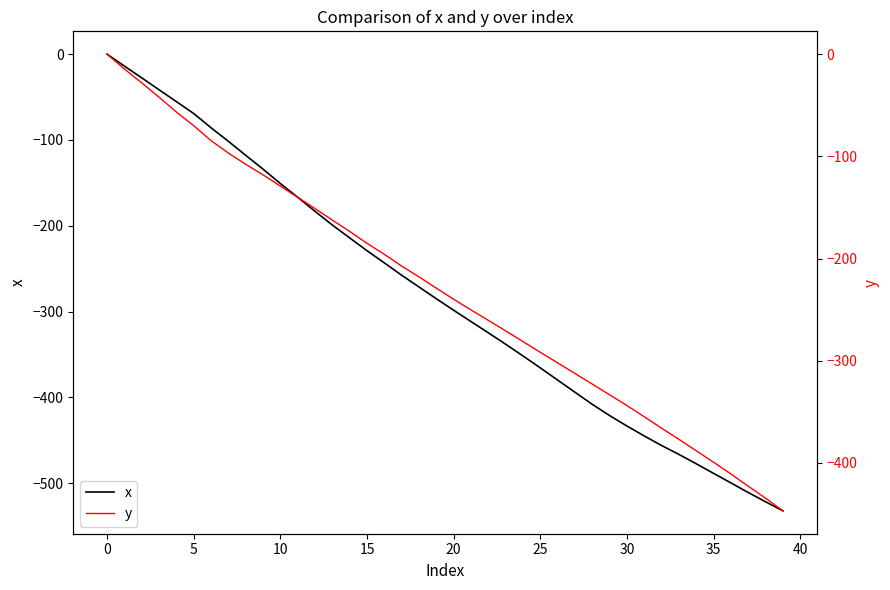

Count the number of data series in this chart.

2